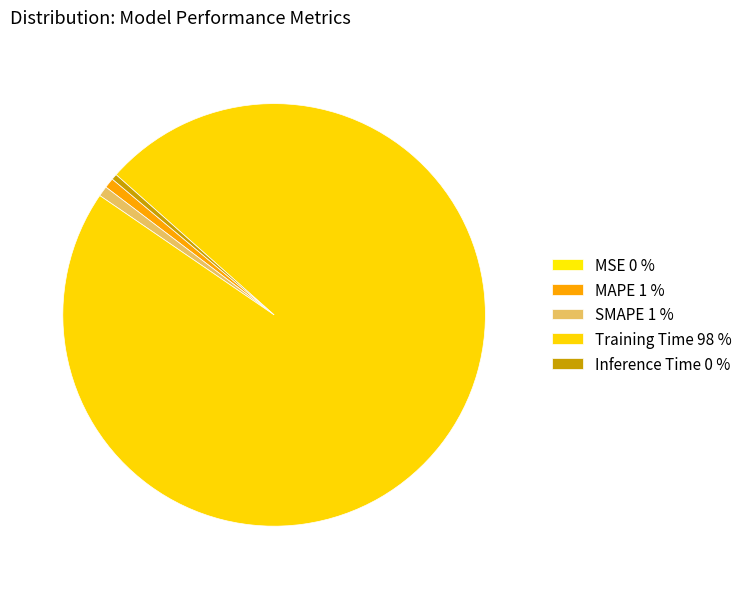

Count the number of slices in the pie.

5